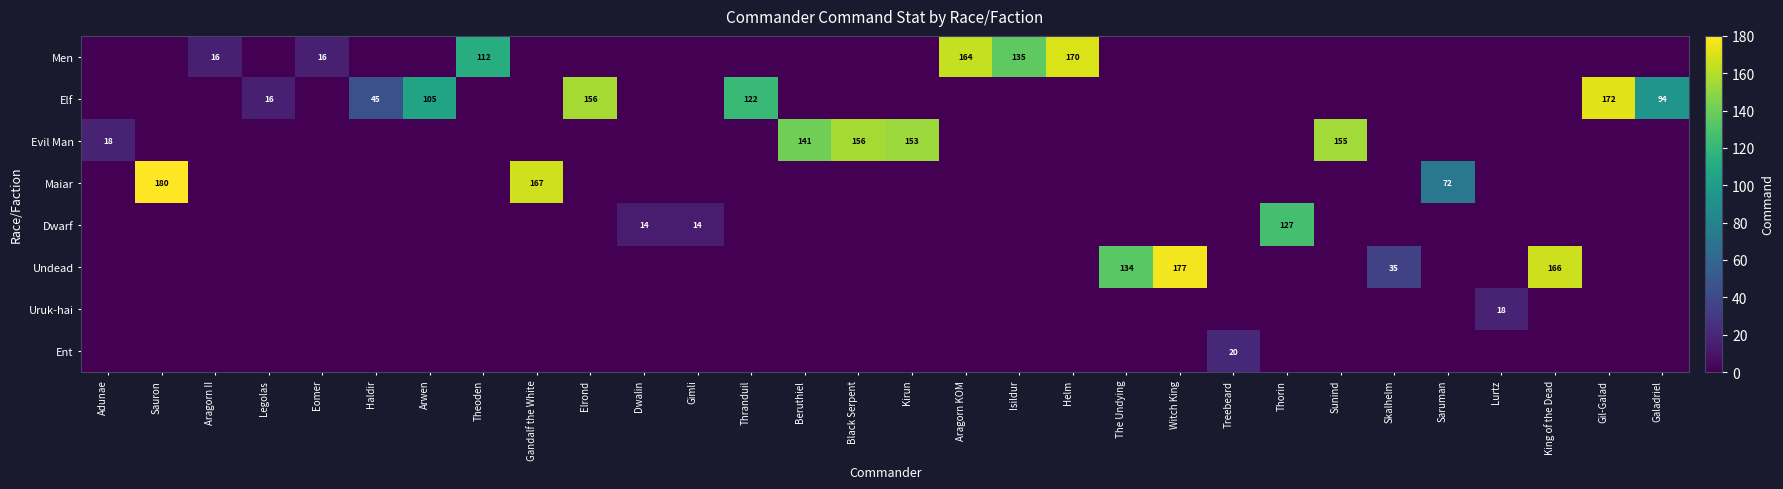

The value of Dwarf at Theoden is -41. True or false?

False